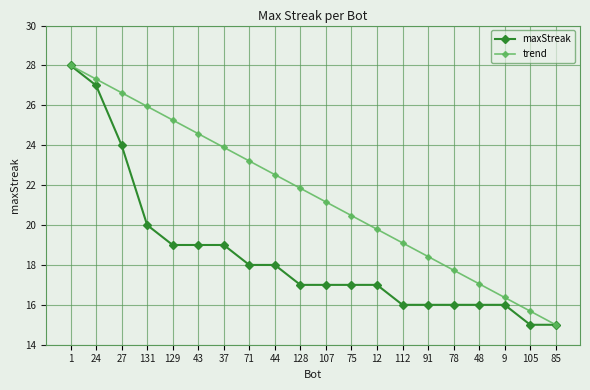

The trend series shows 41.5 at 27. True or false?

False